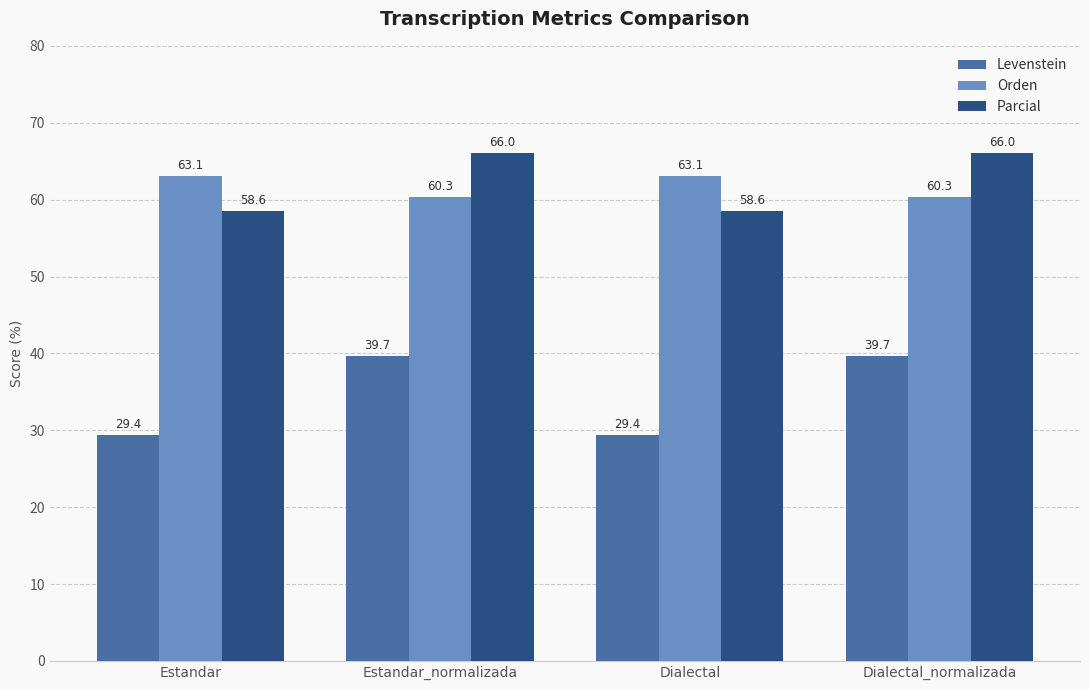

How many data points in Levenstein are less than 39?

2